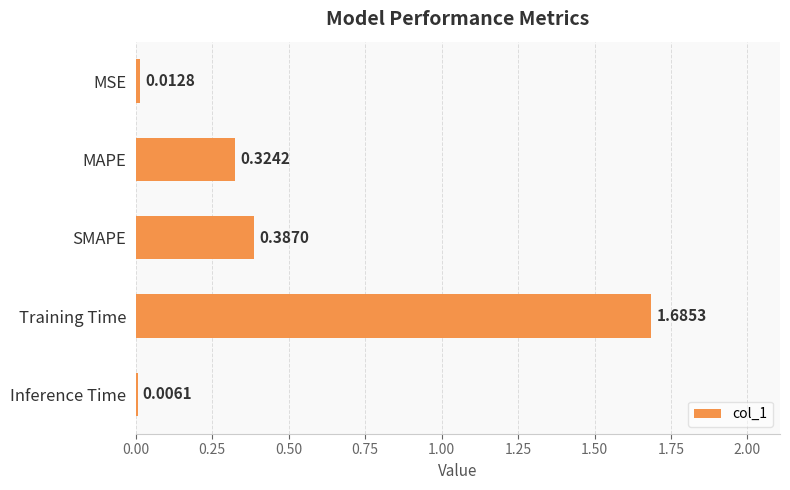

How many data points does each series have?

5